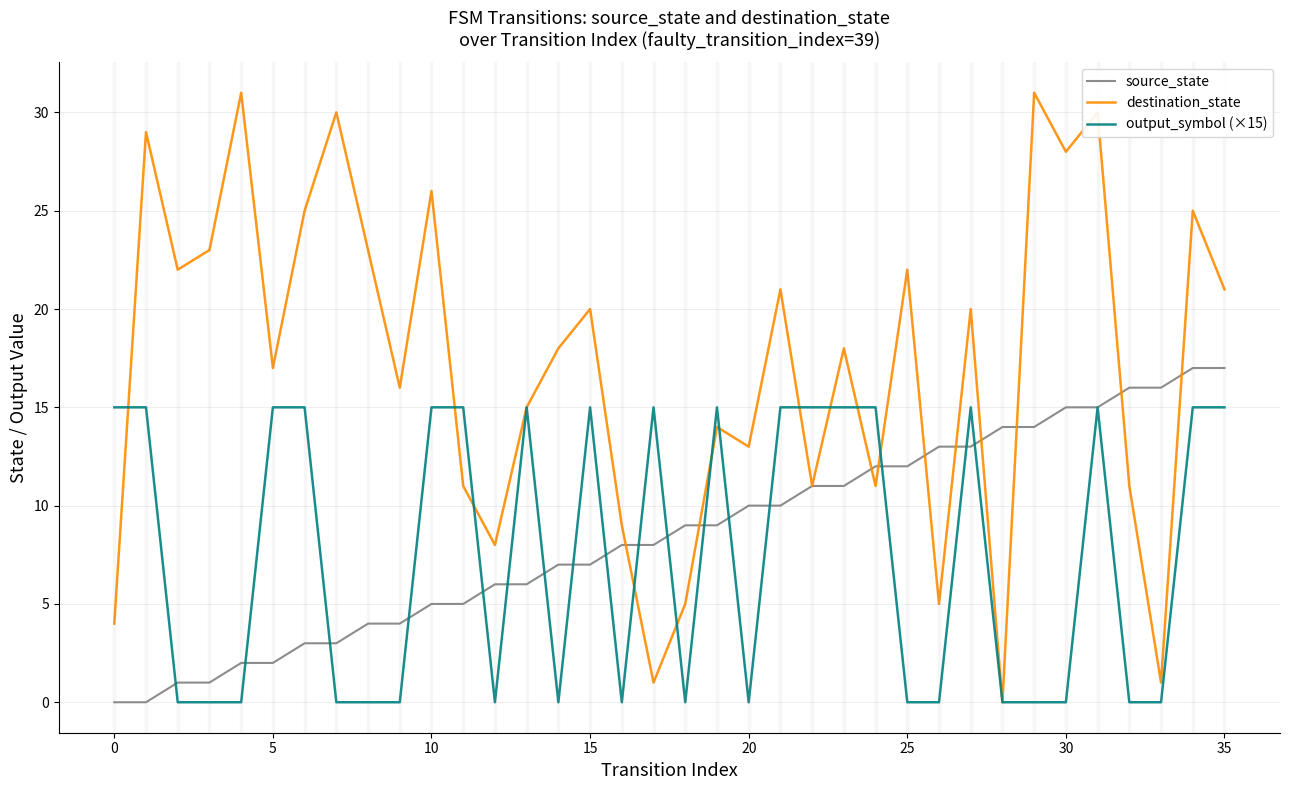

List the series in order of their peak value, highest first.

destination_state, source_state, output_symbol (×15)